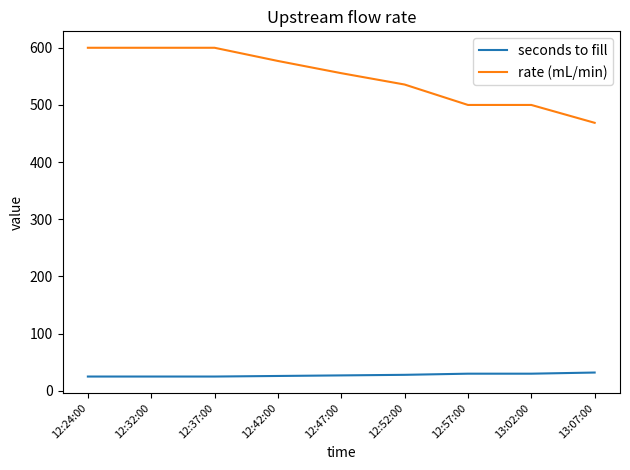

How many lines are shown in the chart?

2